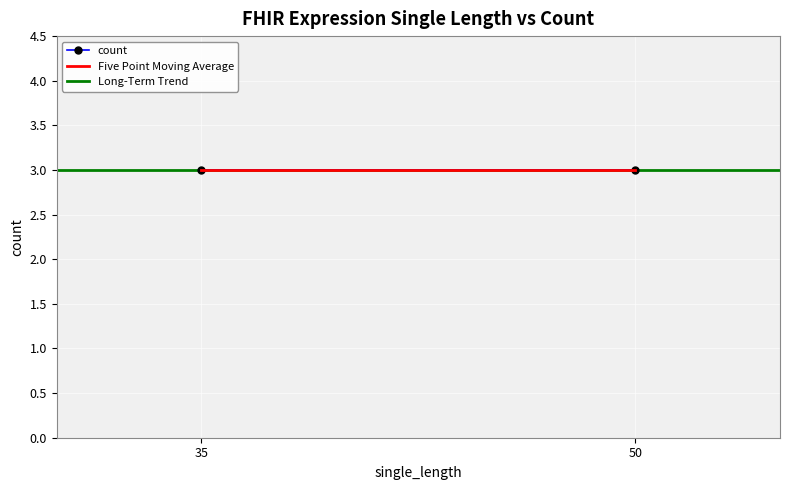

What is the approximate value of y_values at x_values?

3